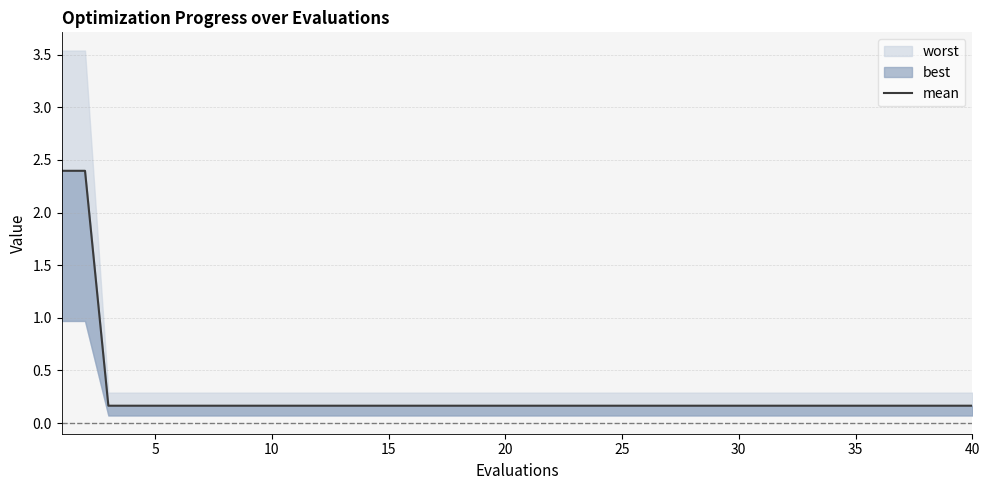

The chart shows a value of 0.2 at 35. True or false?

True